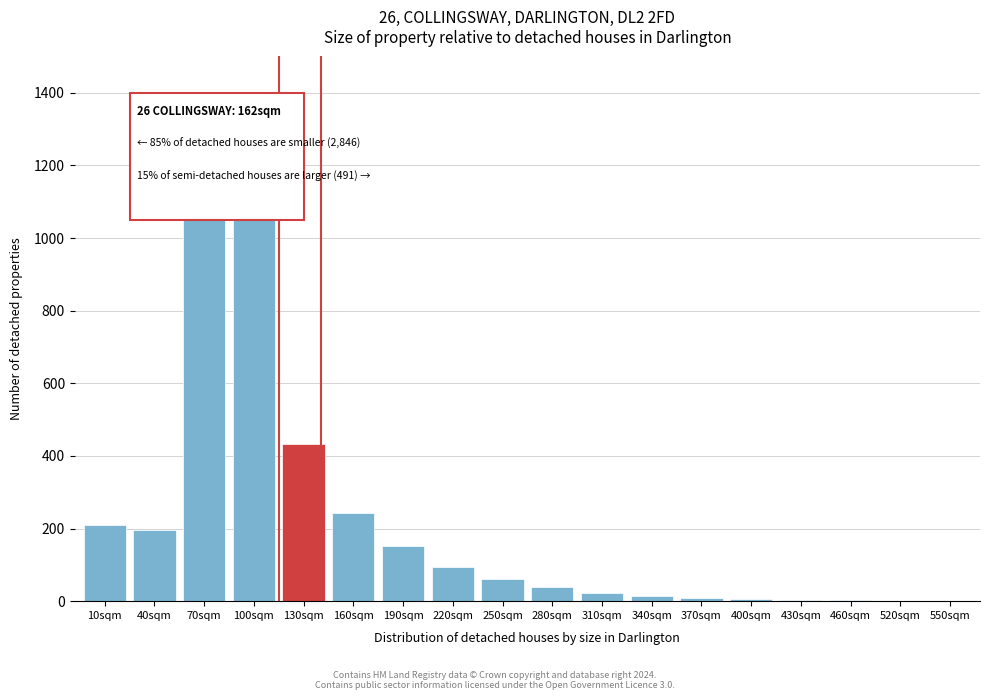

At which category does the chart reach its peak across all series?

70sqm